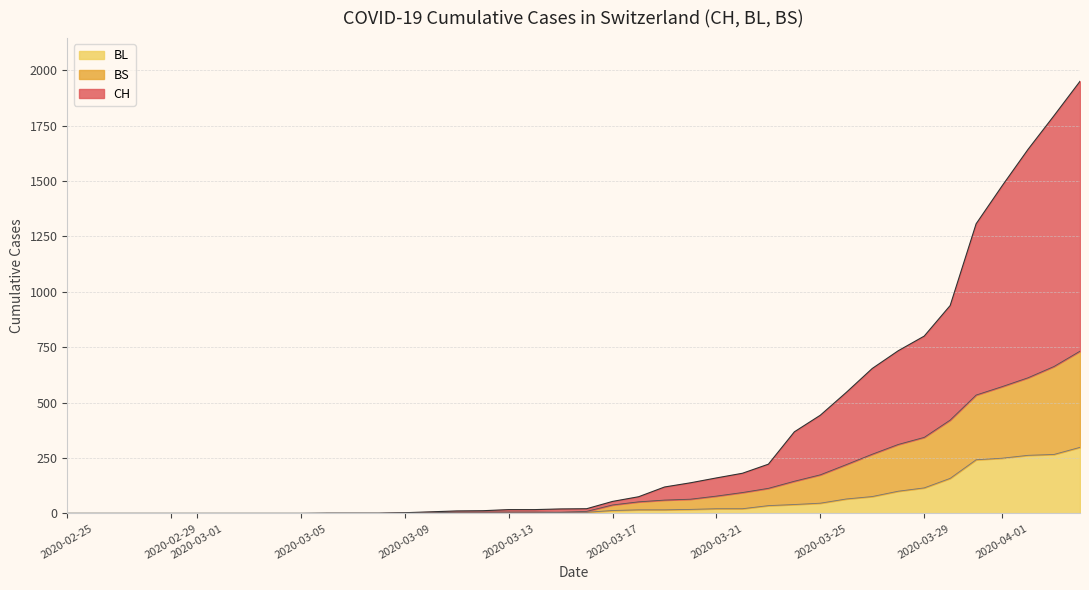

What is the maximum value for BL?

298